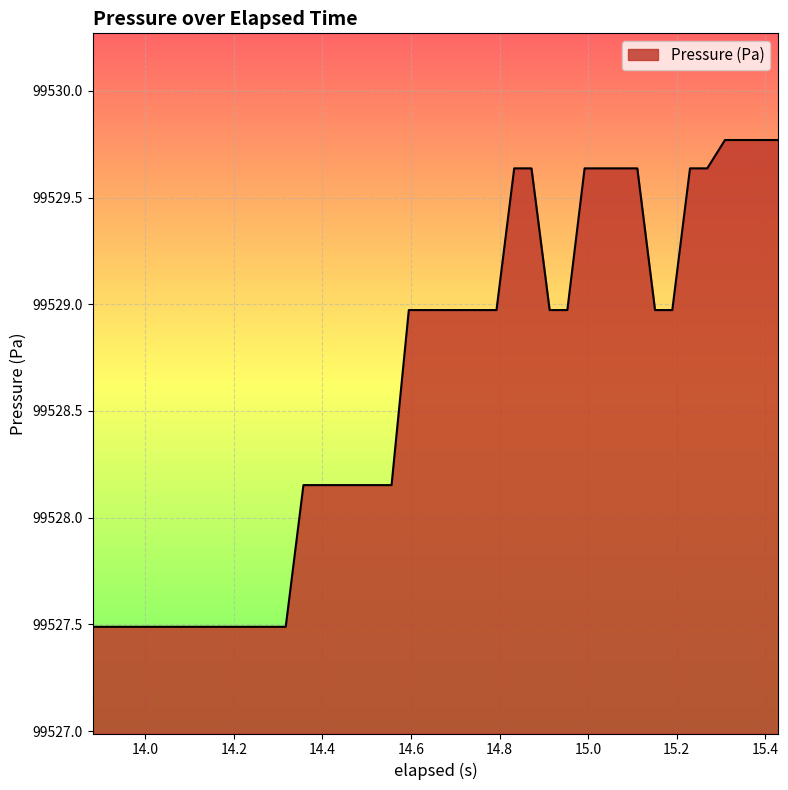

What is the difference between the maximum and minimum values?

2.3